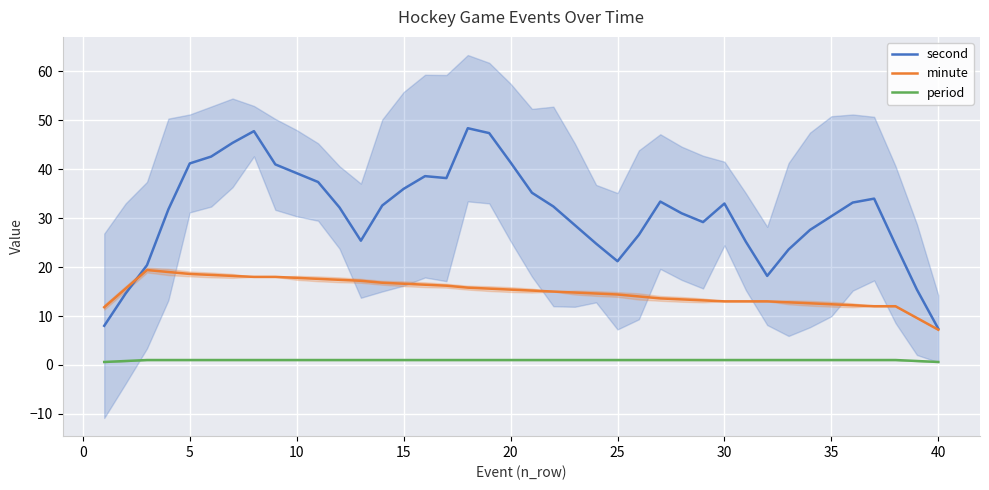

The value of second at 35 is 49.4. True or false?

False